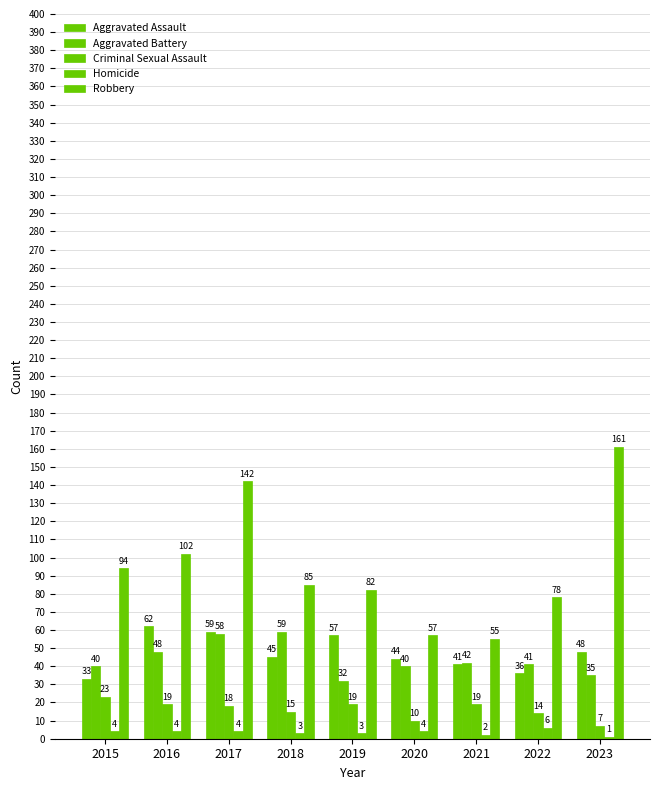

Between 2018 and 2021, which series saw the biggest shift?

Robbery